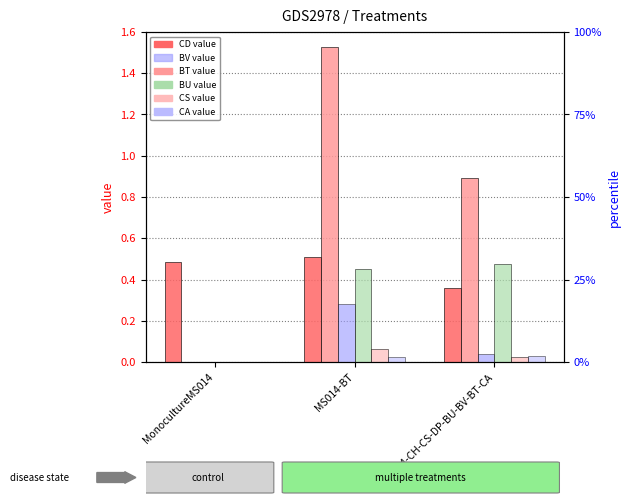

Reading left to right, what are all the values shown in this chart?

CD: 0.5	0.5	0.4
BT: 0.0	1.5	0.9
BV: 0.0	0.3	0.0
BU: 0.0	0.5	0.5
CS: 0.0	0.1	0.0
CA: 0.0	0.0	0.0